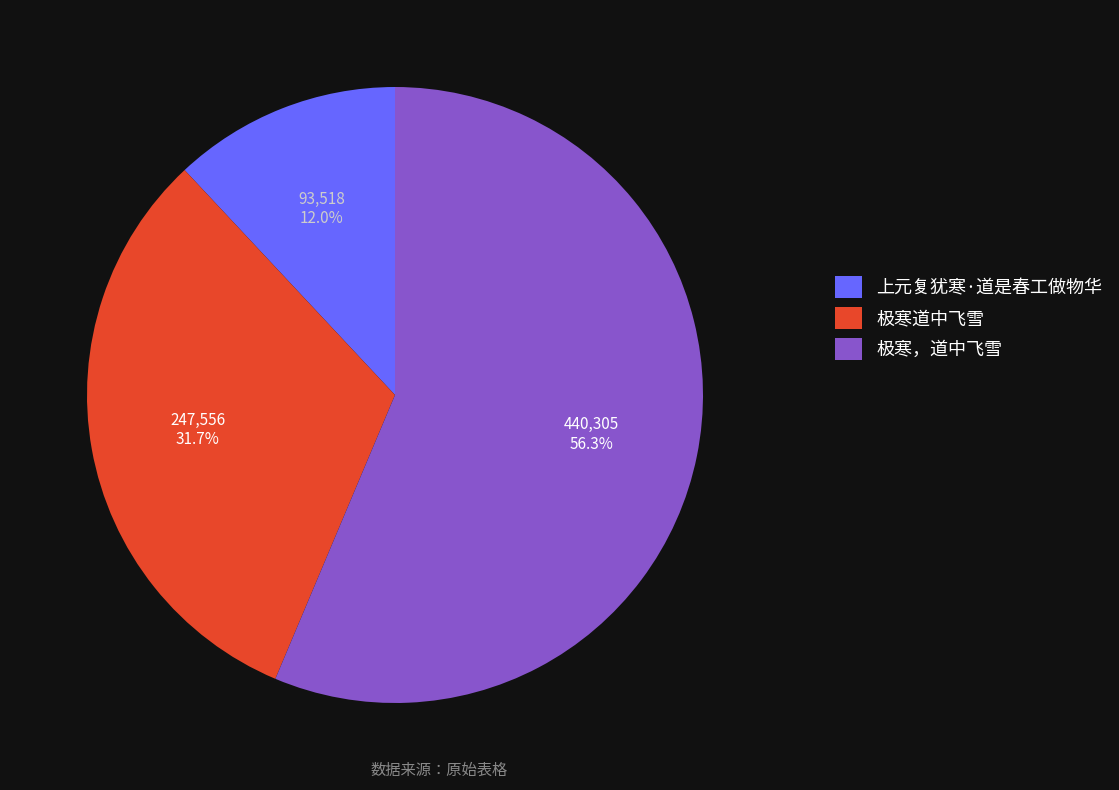

Which has a higher value, 极寒，道中飞雪 or 上元复犹寒·道是春工做物华?

极寒，道中飞雪